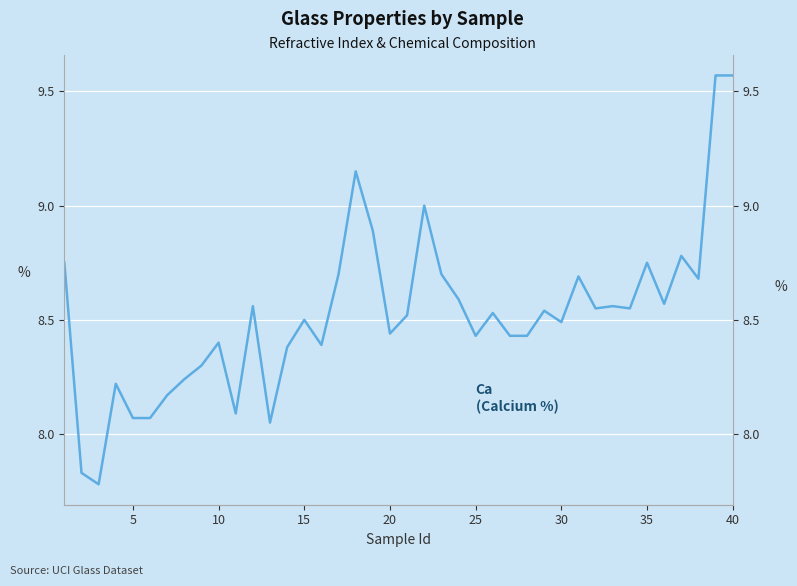

The chart shows a value of 11.9 at 10. True or false?

False